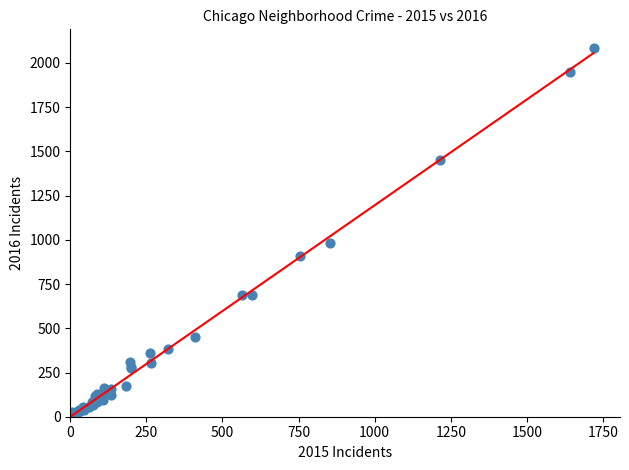

What Y value in the scatter plot is closest to 1048?

983